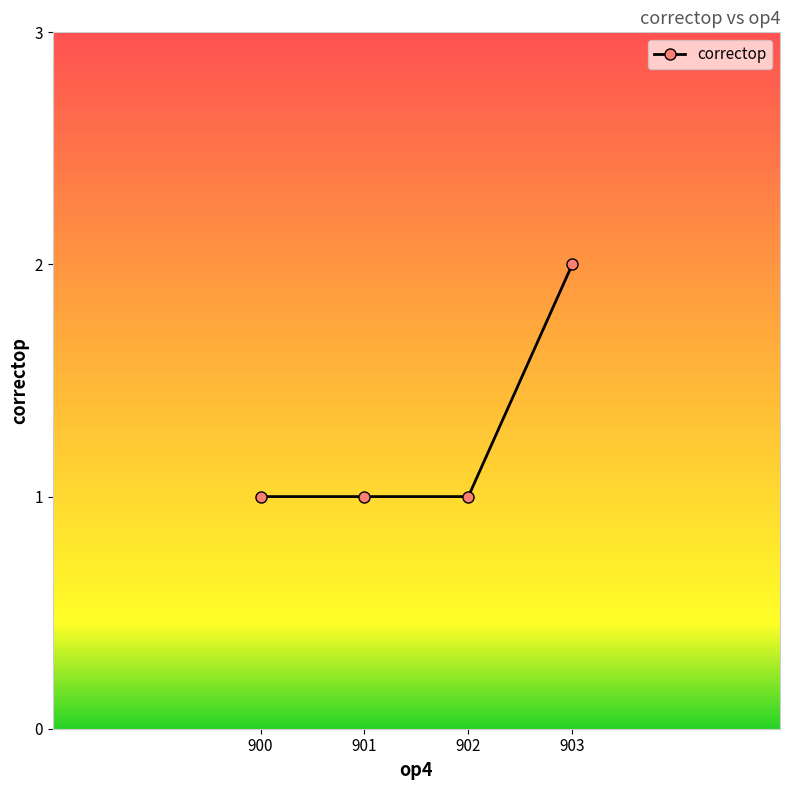

Is it true that the value at 900 is 1?

True